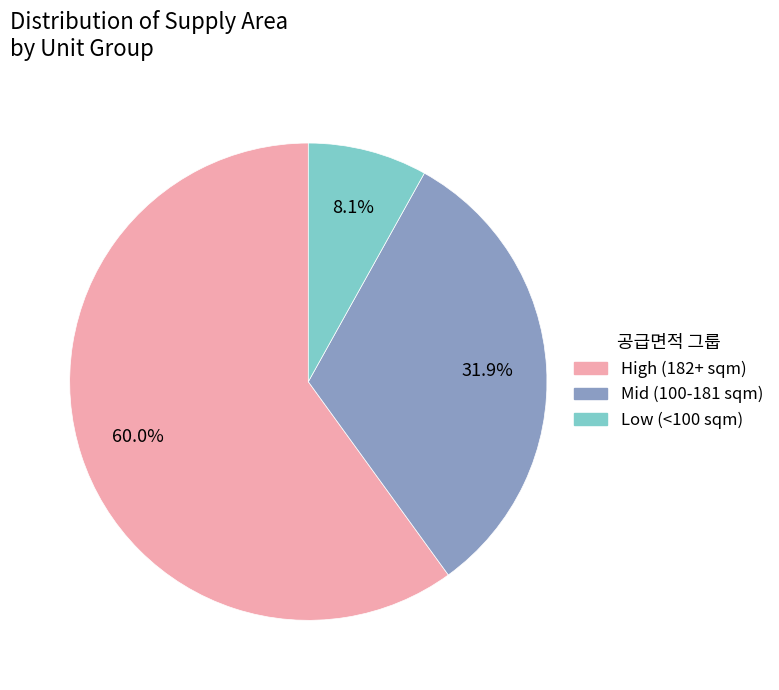

Is there a majority slice in this chart?

Yes